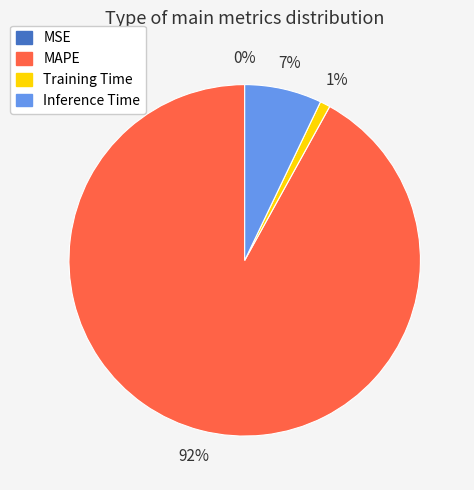

To the nearest percent, what is the difference between the largest and smallest slice percentages?

92%